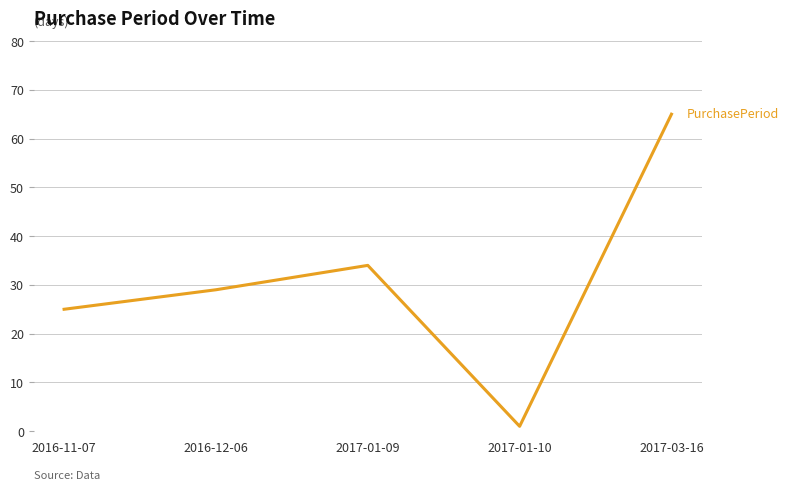

True or false: the data has more than 1 interior local peaks.

False